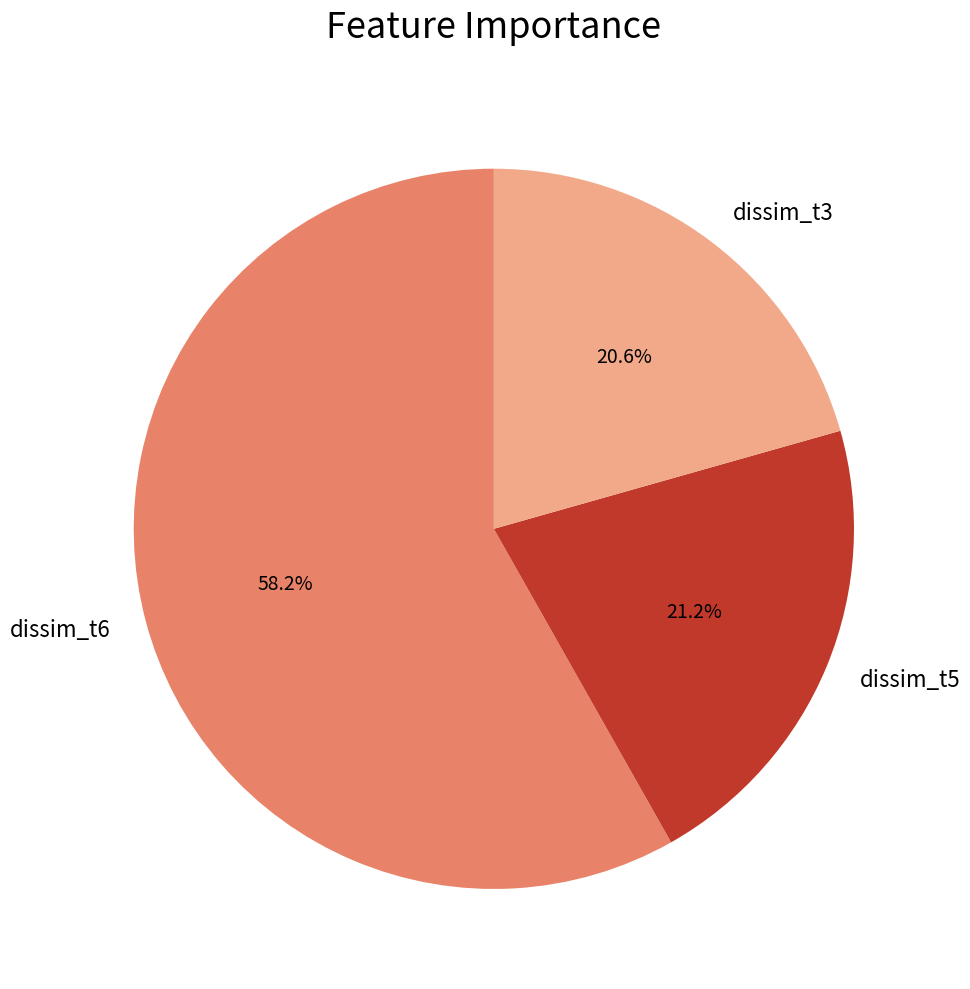

Does dissim_t6 represent more than half of the total?

Yes